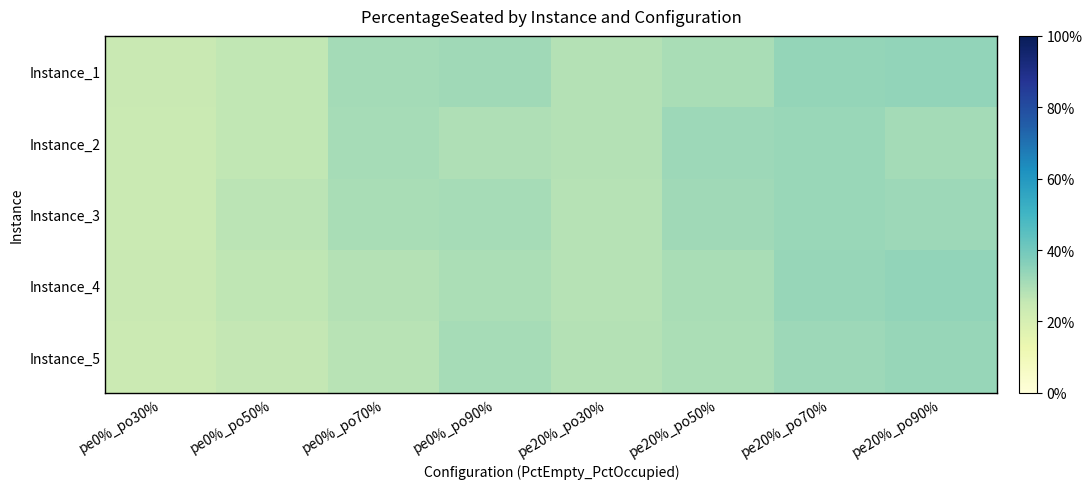

What is the maximum value shown in the chart?

0.3